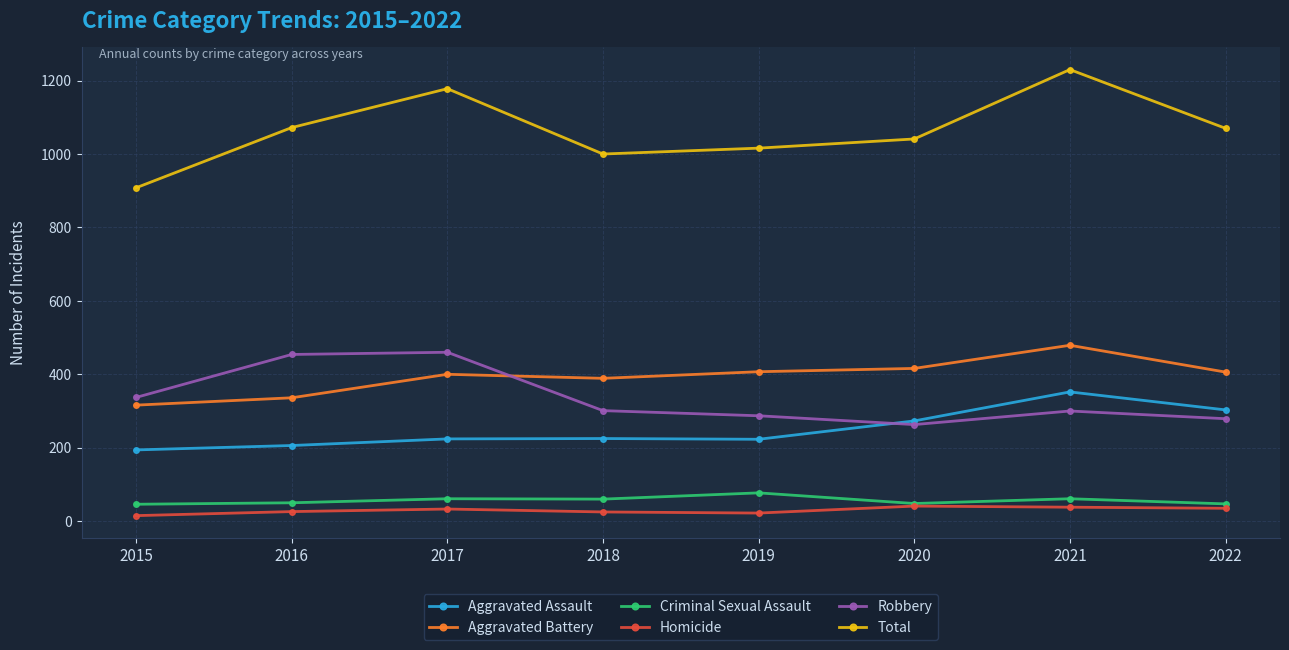

The Aggravated Assault series shows 365 at 2016. True or false?

False